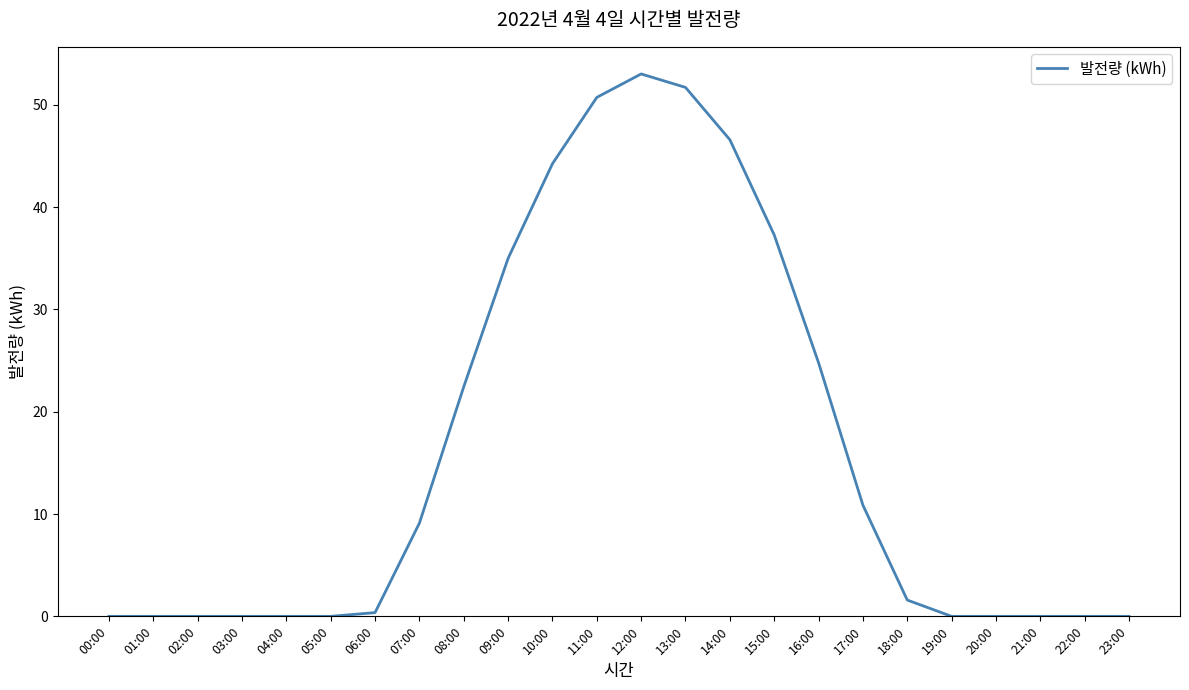

True or false: the data shows 5.5 at 17:00.

False